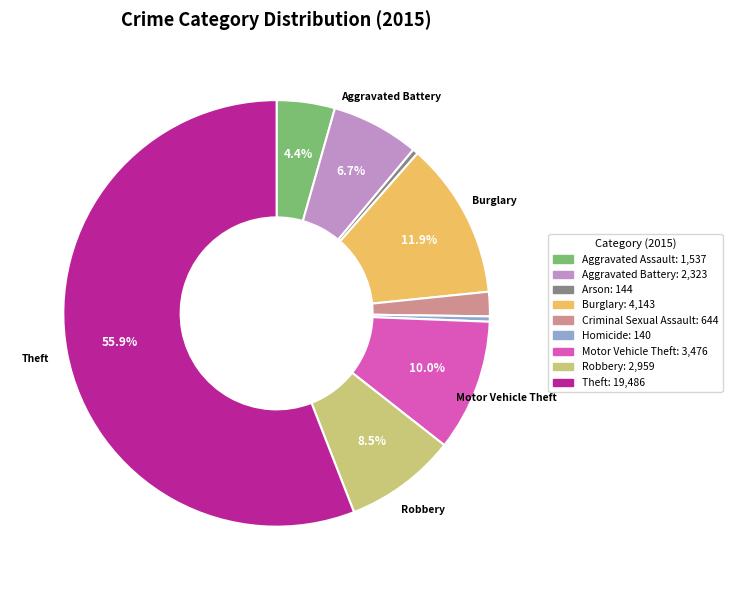

To the nearest percent, what is the combined percentage of Theft and Robbery?

64%